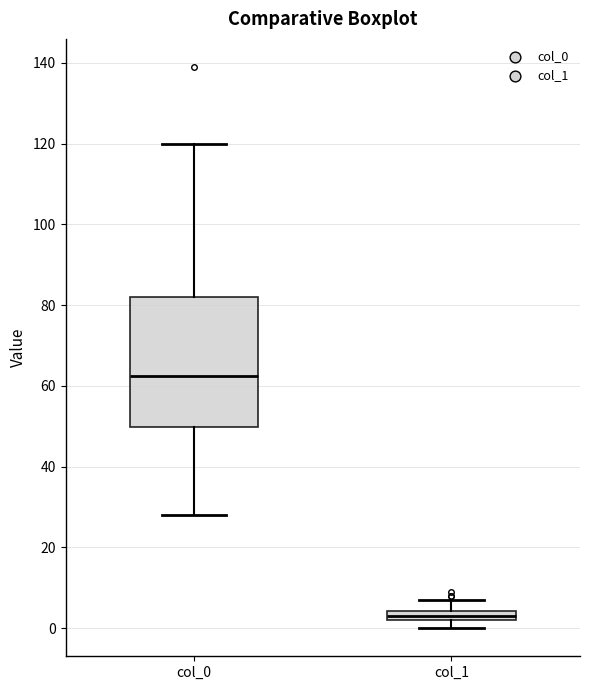

Where does the lower whisker of the box for col_0 end on the y-axis? The values are not printed on the chart, so give them approximately, as read against the axis.

28